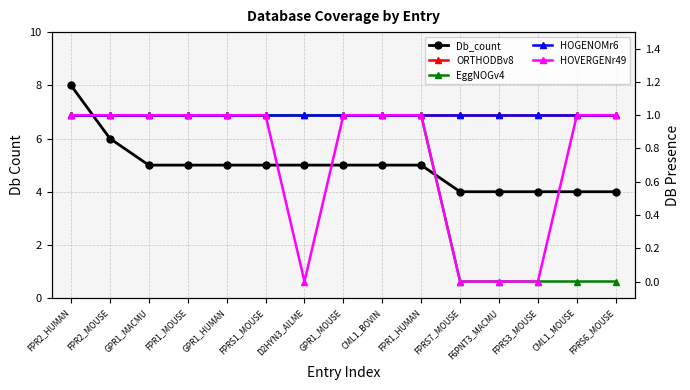

Rank the series at FPR2_HUMAN from lowest to highest value.

ORTHODBv8, EggNOGv4, HOGENOMr6, HOVERGENr49, Db_count